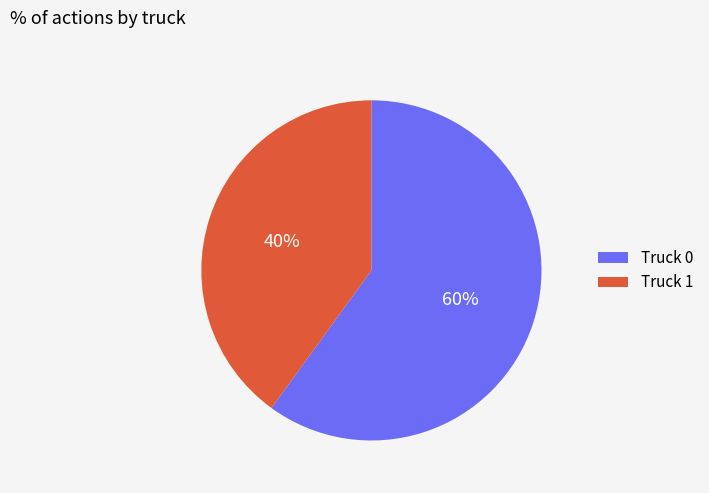

How many slices are in this pie chart?

2